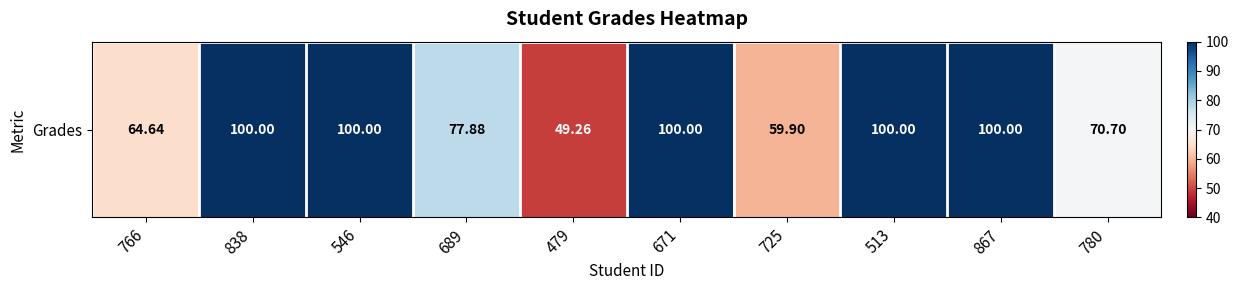

The chart shows a value of 49.3 at 479. True or false?

True